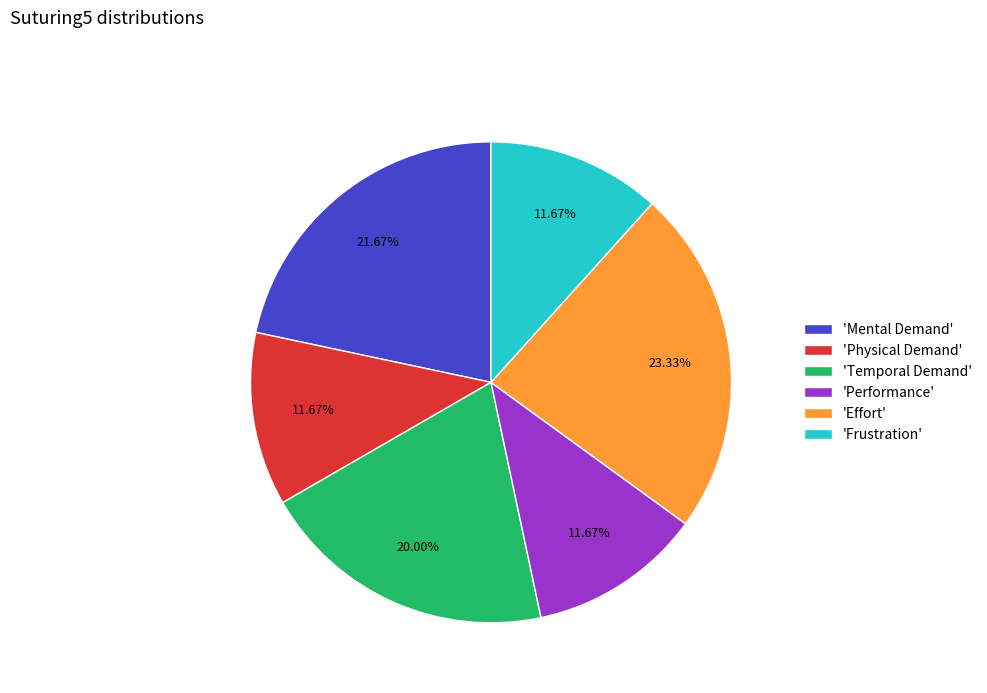

Do 'Physical Demand' and 'Frustration' together represent more than half of the pie?

No